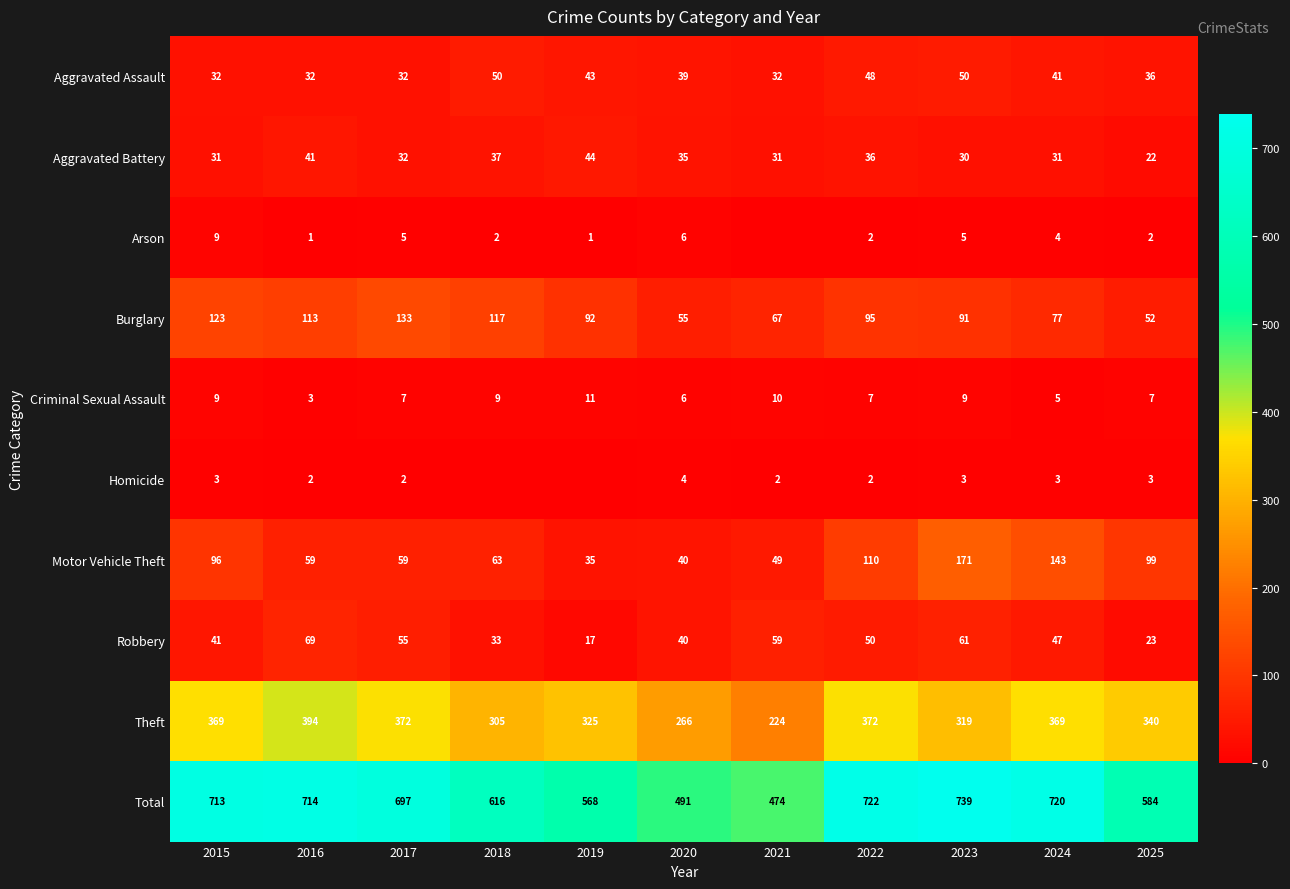

How many values in the Criminal Sexual Assault series are below 7?

3